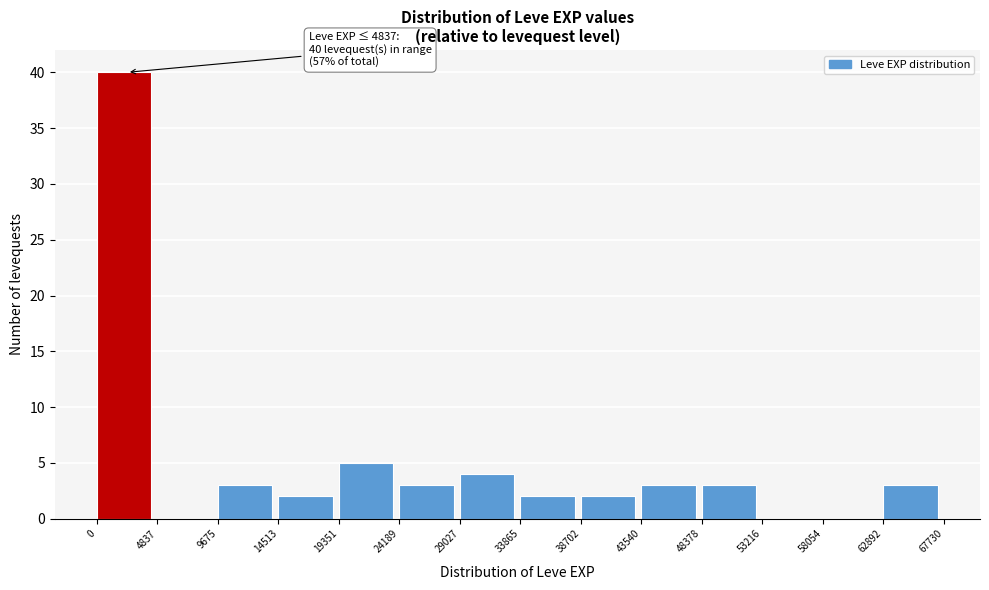

Over which range of the x-axis is the bar tallest?

0 to 4837